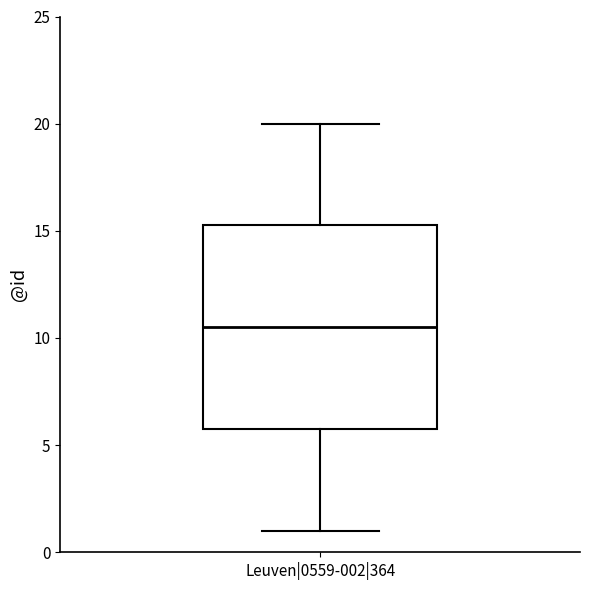

Where is the upper edge of the box for Leuven|0559-002|364 on the y-axis? The values are not printed on the chart, so give them approximately, as read against the axis.

15.5